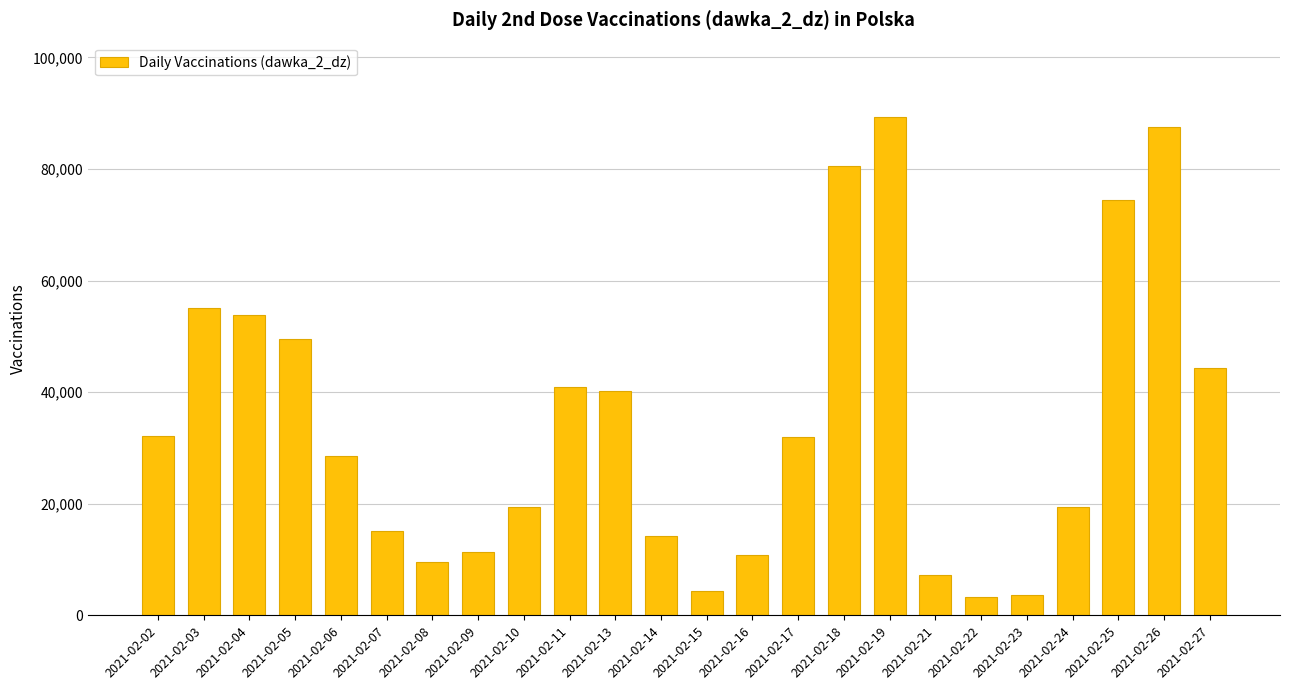

How many values are below 31941?

12